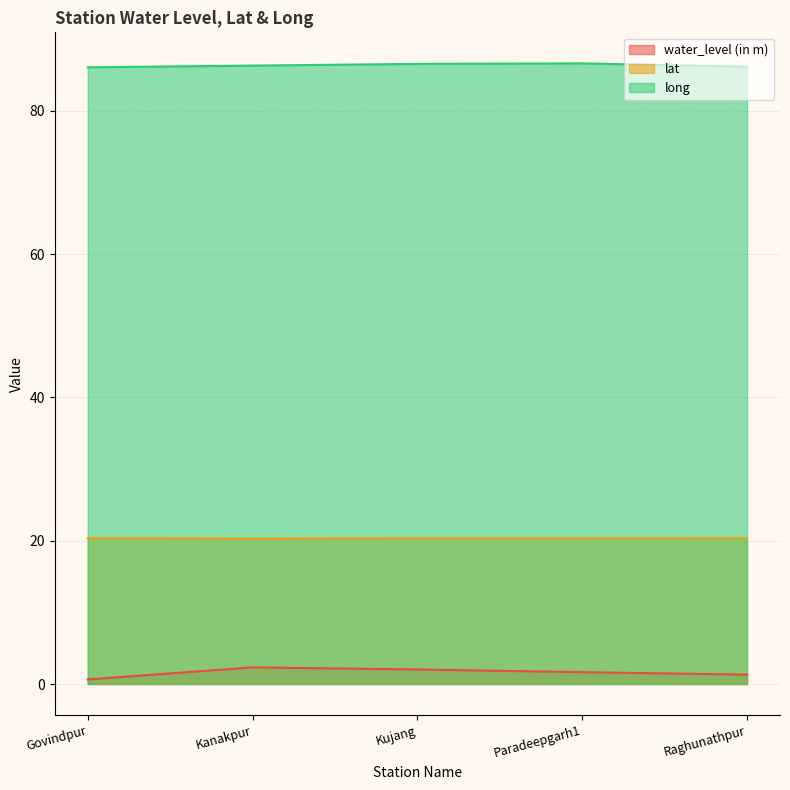

How many series are shown in this chart?

3